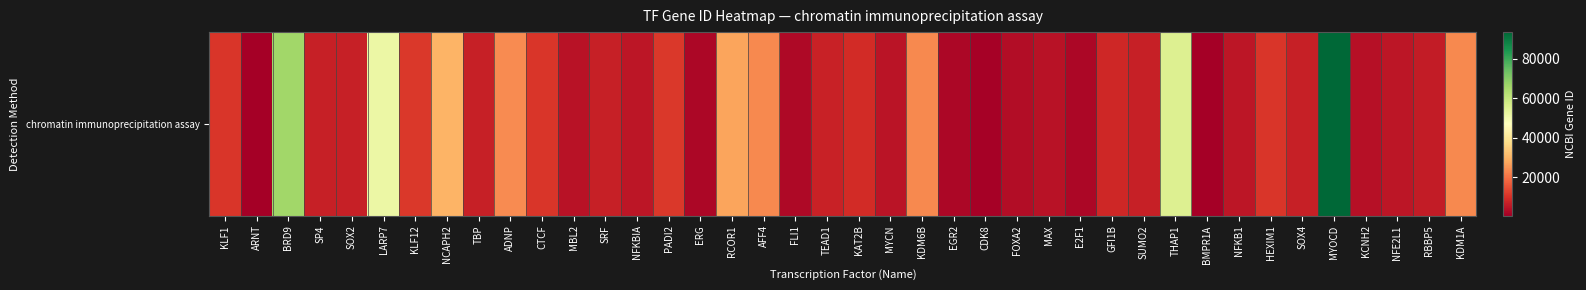

Reading left to right, transcribe all the data shown in this chart.

10661	405	65980	6671	6657	51574	11278	29781	6908	23394	10664	4153	6722	4792	11240	2078	27125	23186	2313	7003	8850	4613	23135	1959	1024	3170	4149	1869	8328	6613	55145	657	4790	10614	6659	93649	3757	4779	5929	23028